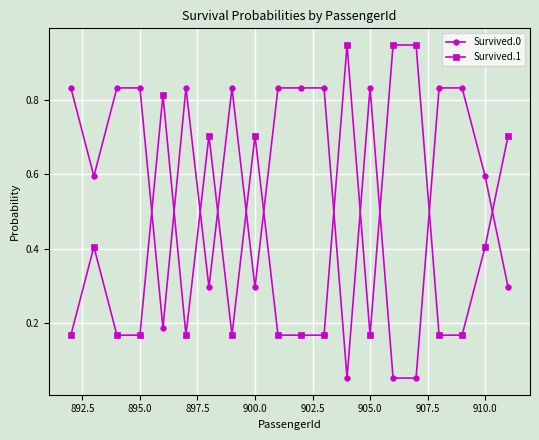

True or false: Survived.1 has more than 0 points higher than both neighbors.

True